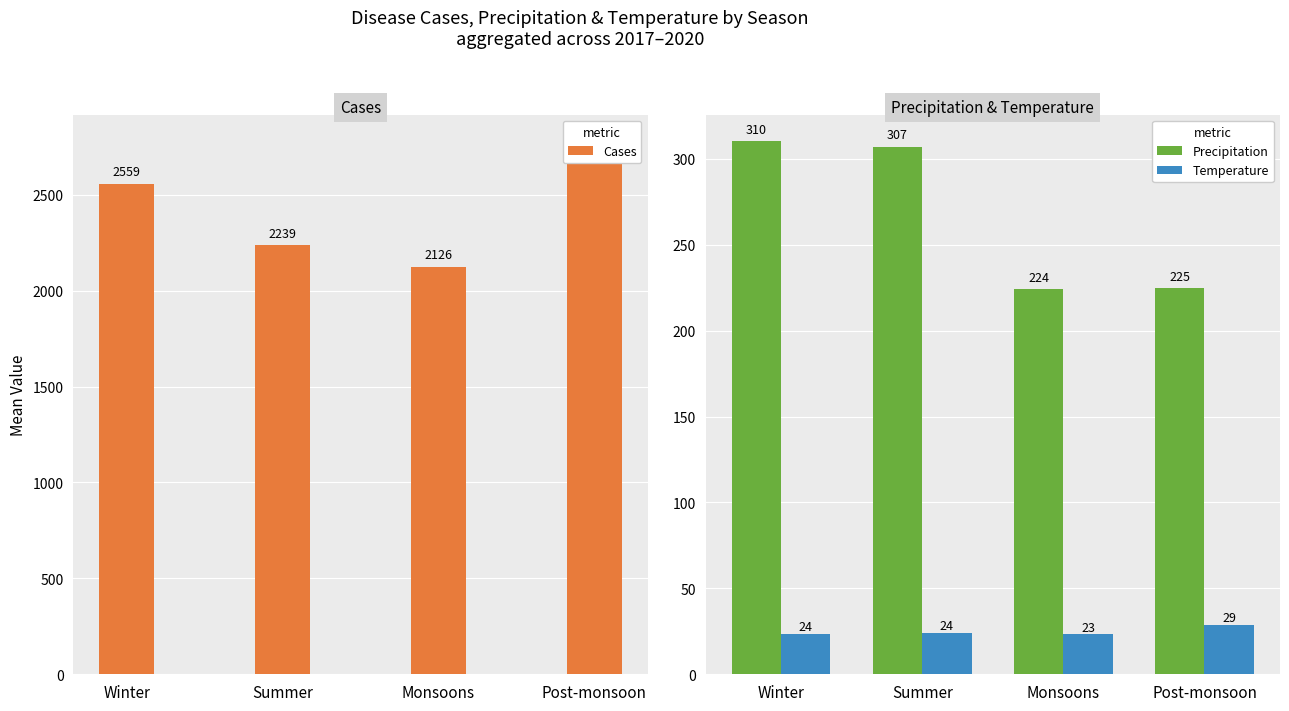

What is the highest value of the Temperature series?

28.8